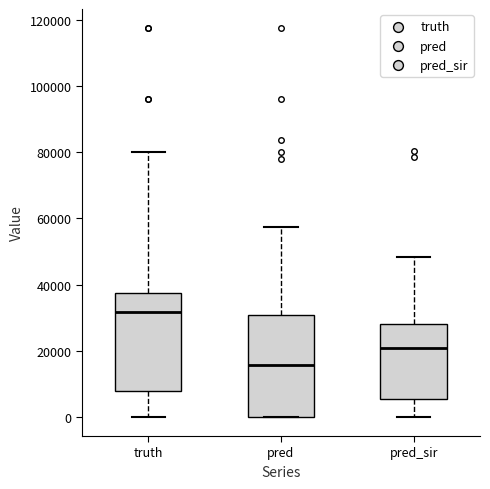

Reading left to right, read every box against the y-axis: the position of its median line, the range the box covers, and the ends of its whiskers. The values are not printed on the chart, so give them approximately, as read against the axis.

truth: median 32000, box 8000 to 38000, whiskers 0 to 80000
pred: median 16000, box 0 to 30000, whiskers 0 to 58000
pred_sir: median 20000, box 6000 to 28000, whiskers 0 to 48000